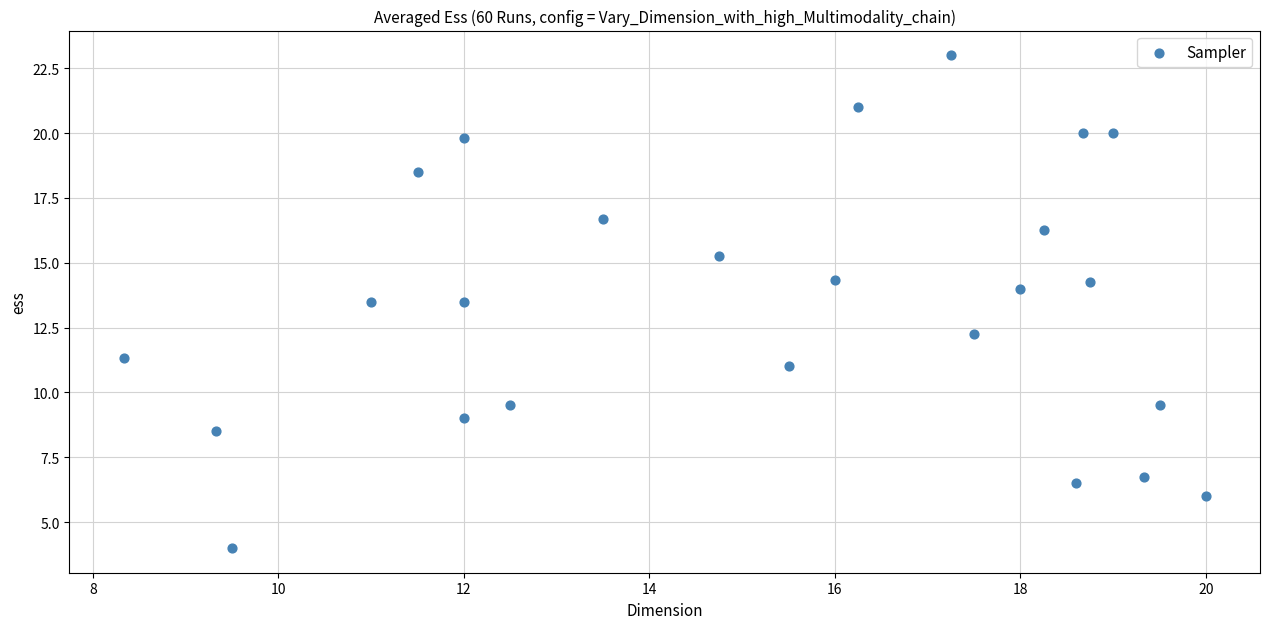

What is the range of X values (max minus min)?

11.7